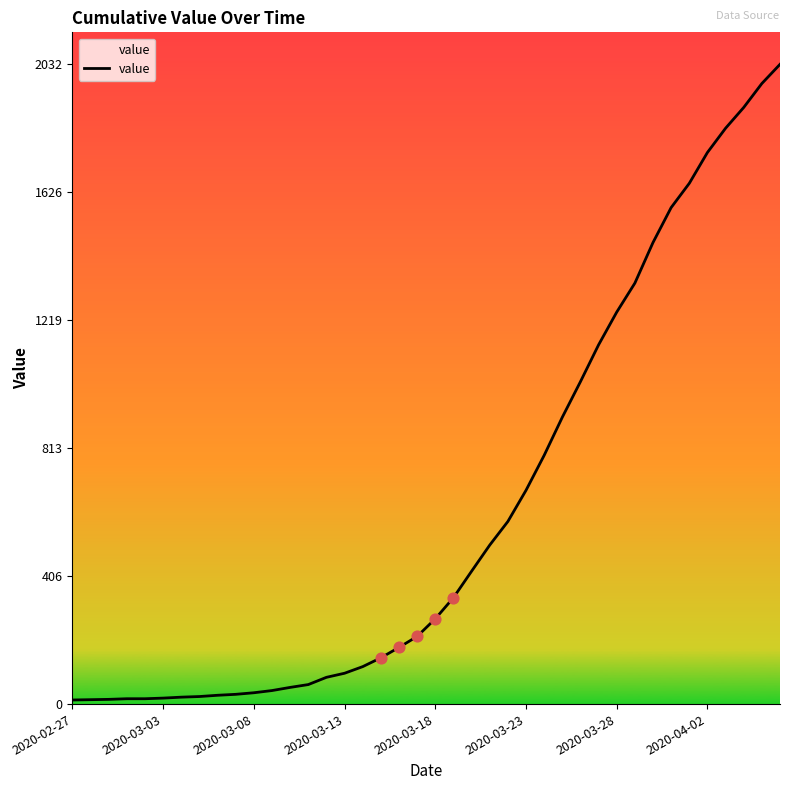

What is the maximum value shown in the chart?

2032